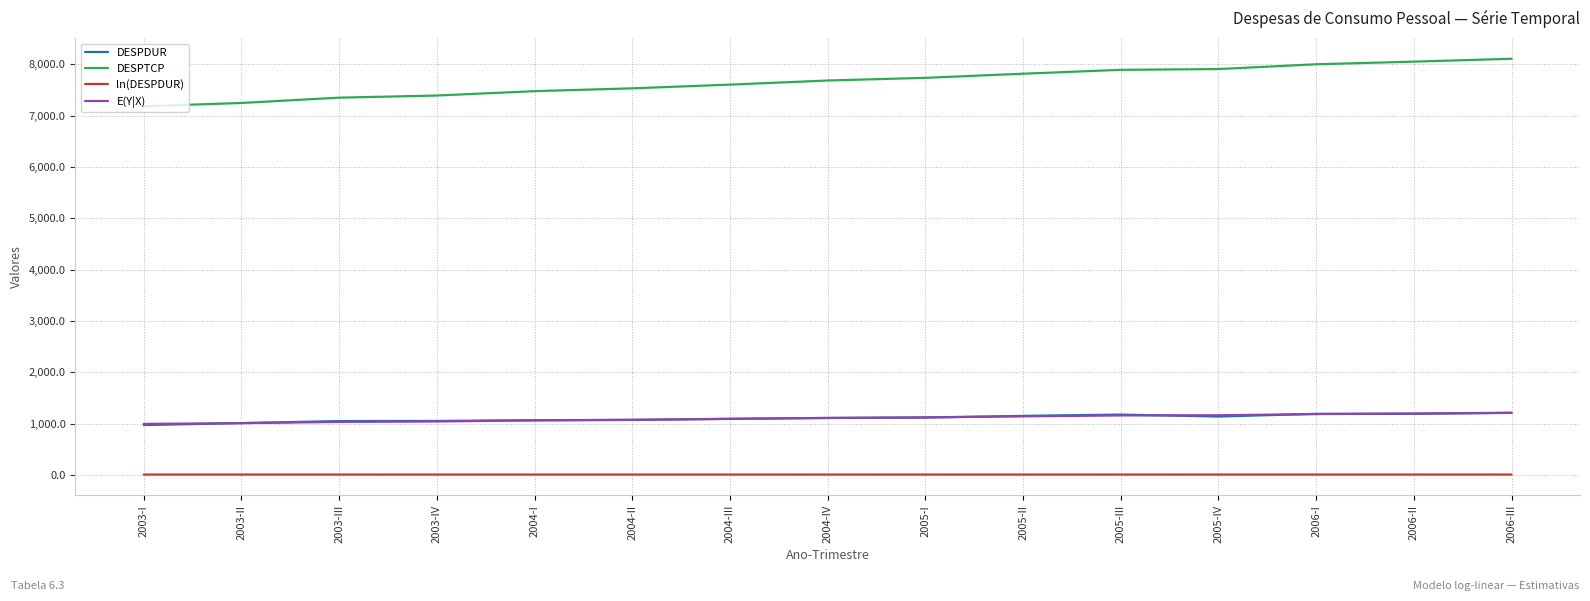

Which series has the largest range (max minus min)?

DESPTCP